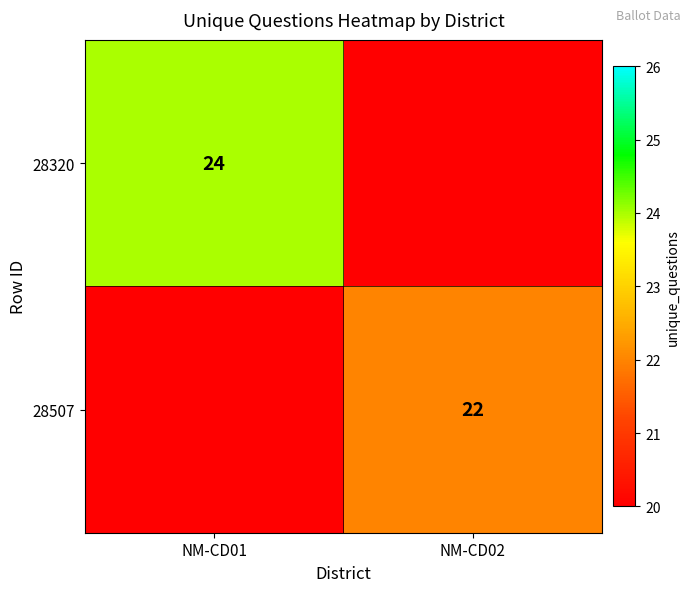

Which label corresponds to the smallest value in the chart?

NM-CD02